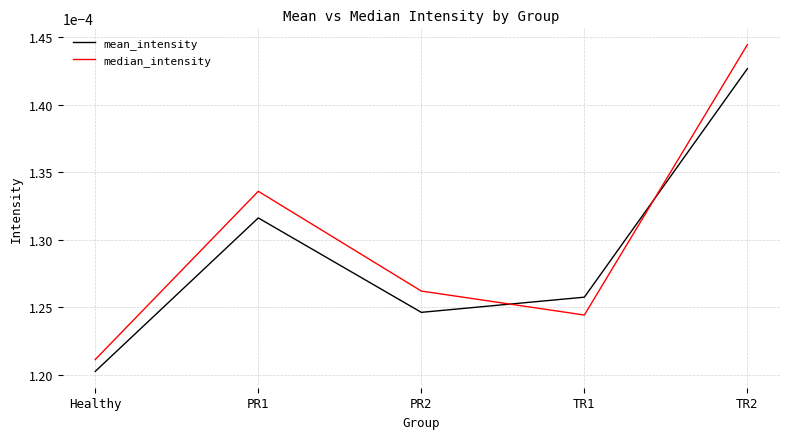

What position from the left is Healthy?

1